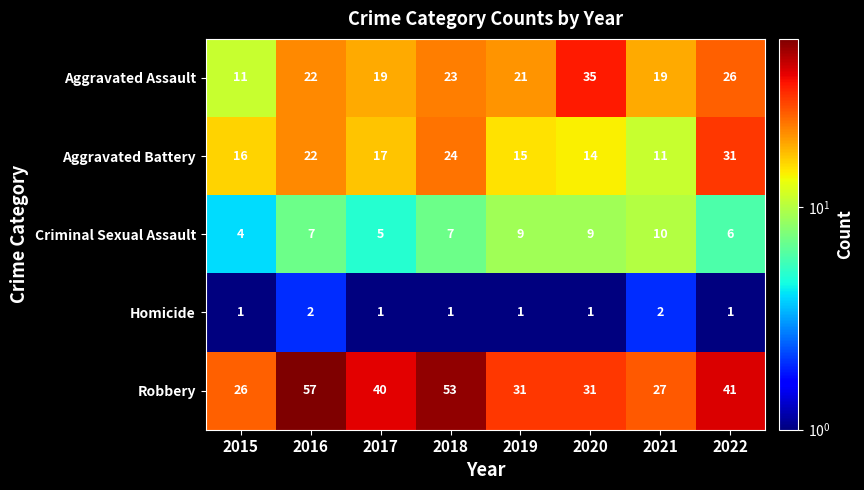

What is the greatest value displayed?

57